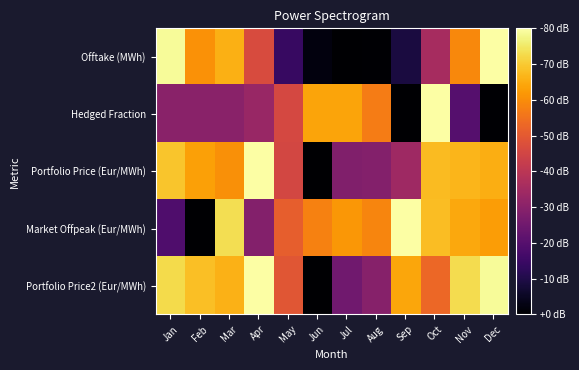

Rank the series by their maximum value, from highest to lowest.

Offtake (MWh), Hedged Fraction, Portfolio Price (Eur/MWh), Market Offpeak (Eur/MWh), Portfolio Price2 (Eur/MWh)